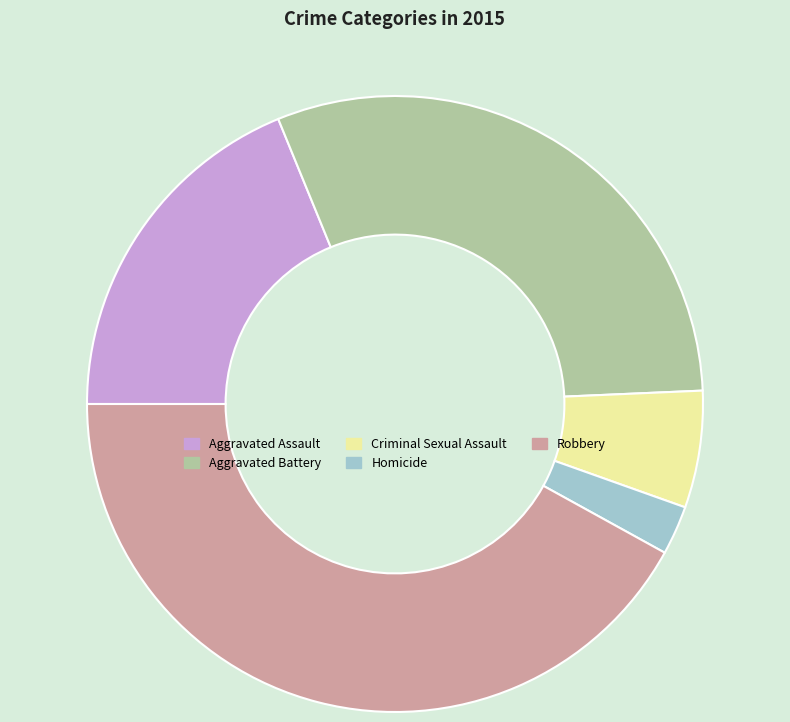

Count the number of slices in the pie.

5